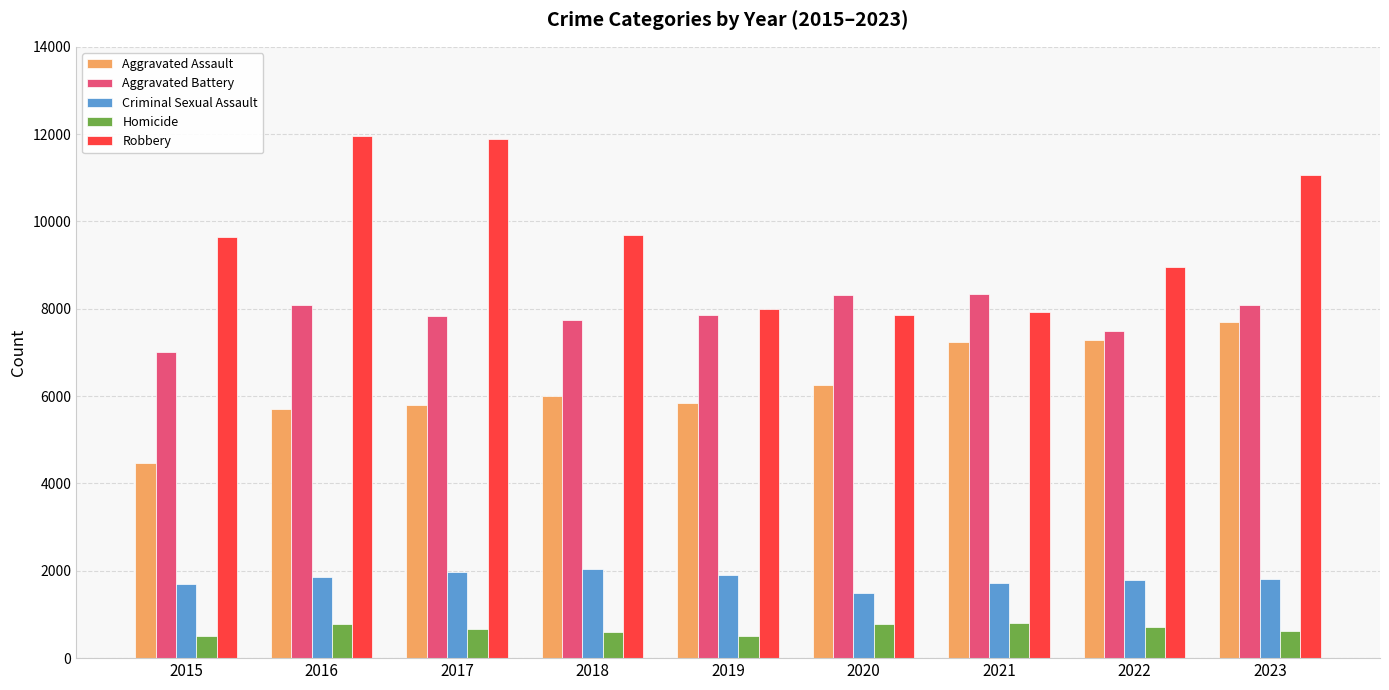

What is the value of the Homicide bar at the 3rd from the left?

672